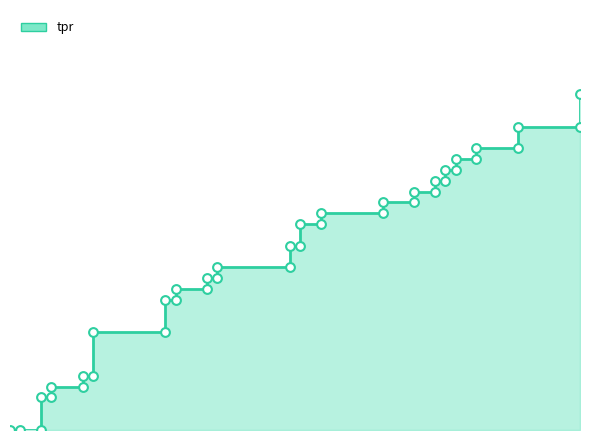

Between 0.1 and 0.01578947368421053, which is larger?

0.1